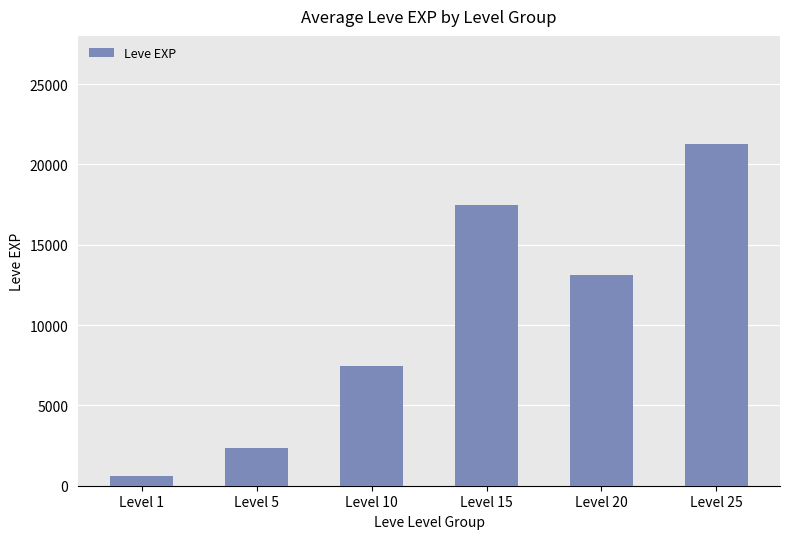

Reading right to left, extract all data points from this chart.

Level 25=21247	Level 20=13092	Level 15=17487	Level 10=7443	Level 5=2346	Level 1=630